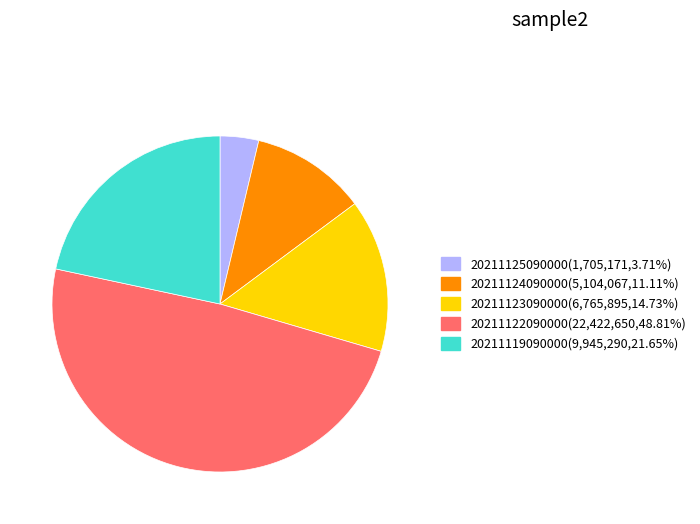

Which has a higher value, 20211123090000 or 20211119090000?

20211119090000